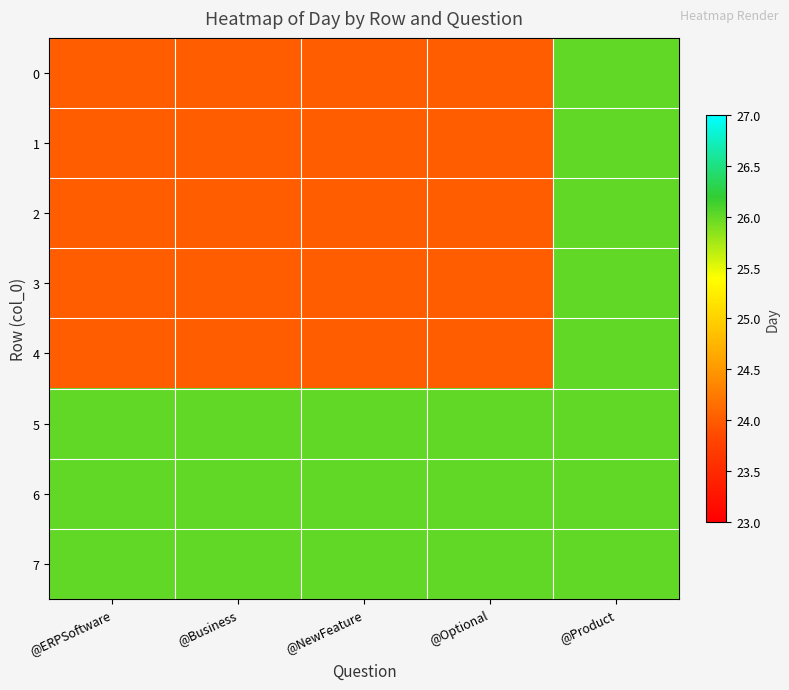

At which category is the sum across all series the highest?

@Product